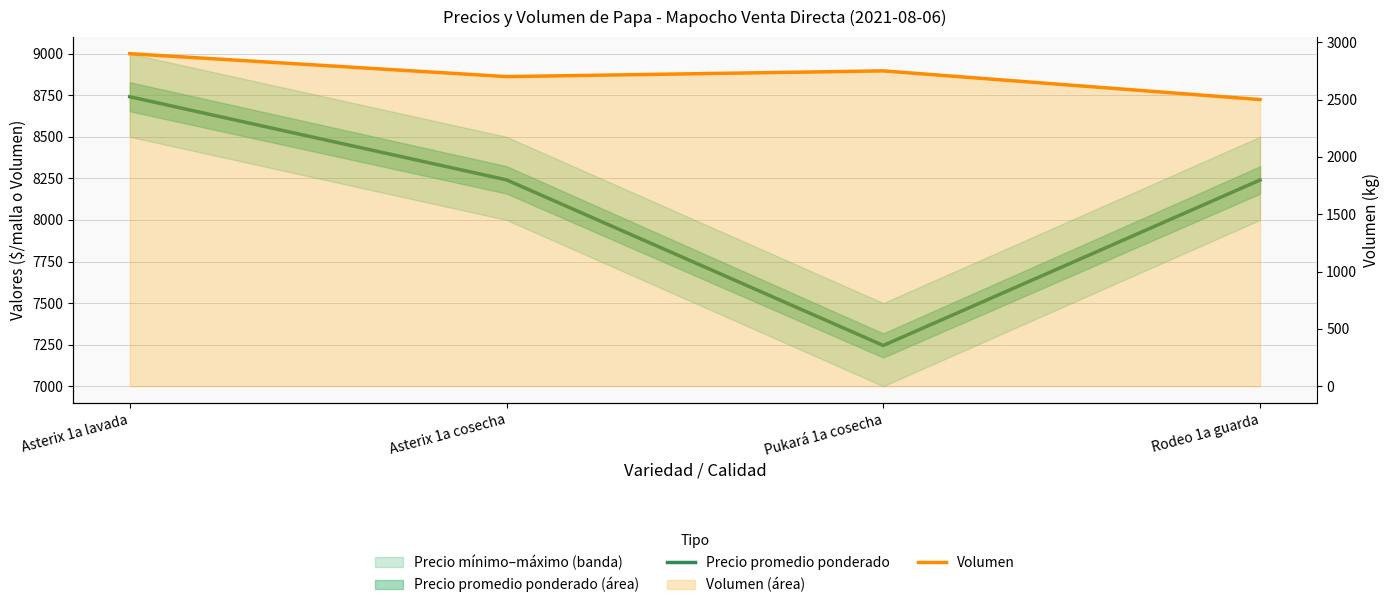

What is the minimum value shown in the chart?

2500